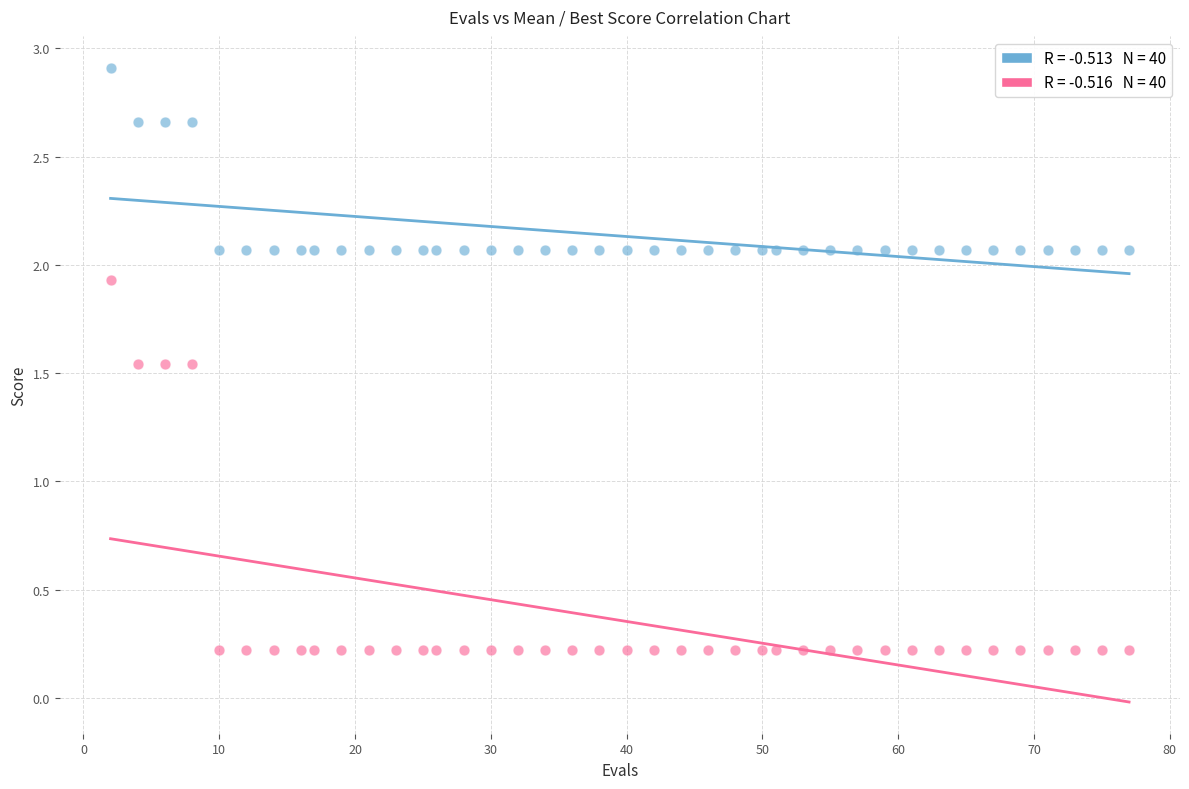

Across all data points, what is the range of X values (max minus min)?

75.0